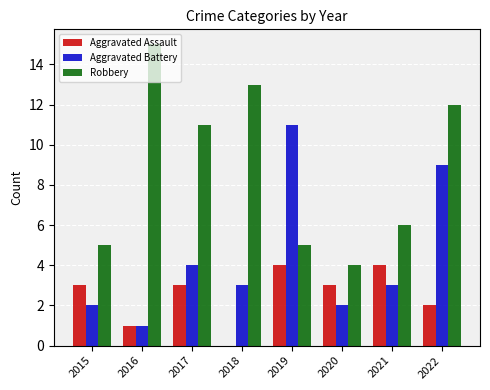

What is the approximate value of Robbery at 2018?

13